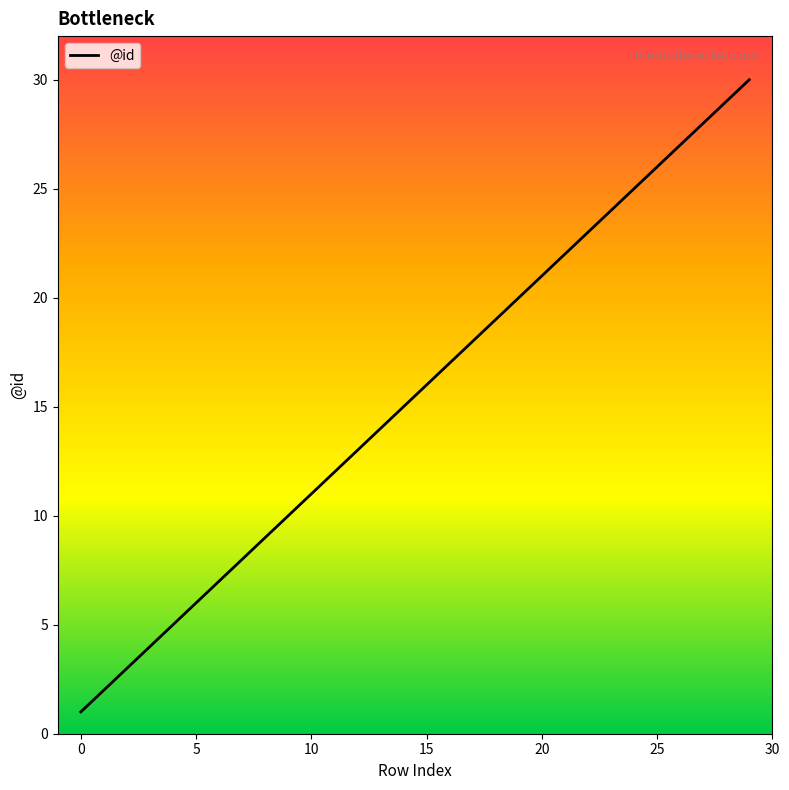

Does the chart have visible grid lines?

No